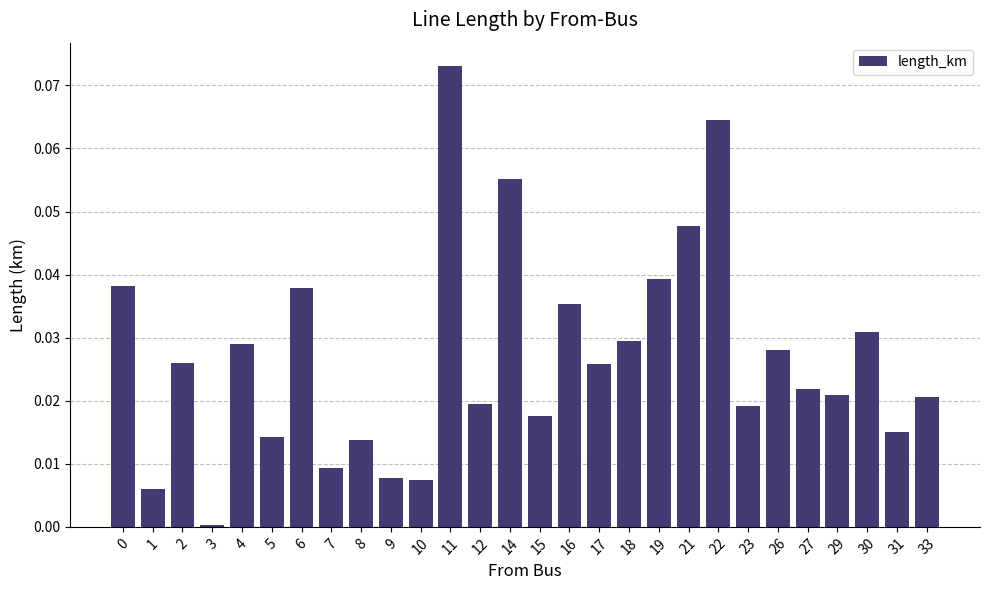

True or false: the data shows 0.0 at 1.

True